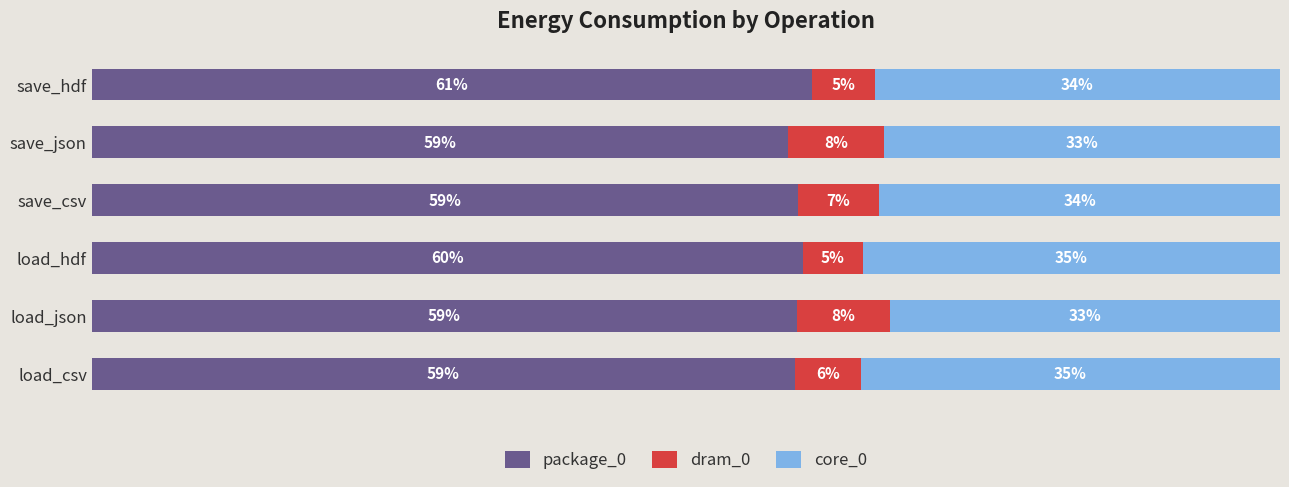

At which label does package_0 reach its peak?

save_hdf